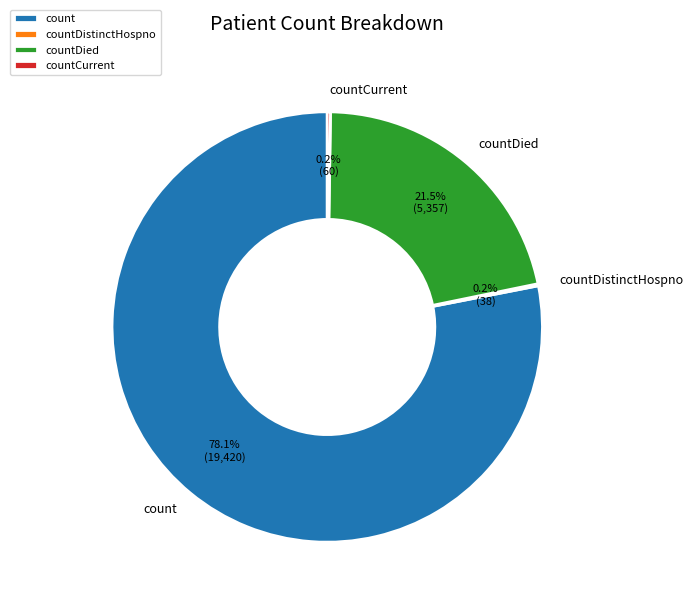

To the nearest percent, what percentage of the pie is count?

78%